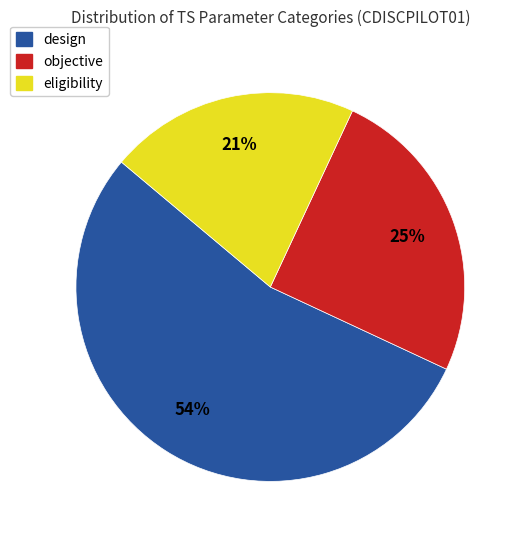

To the nearest percent, what is the difference between the largest and smallest slice percentages?

33%